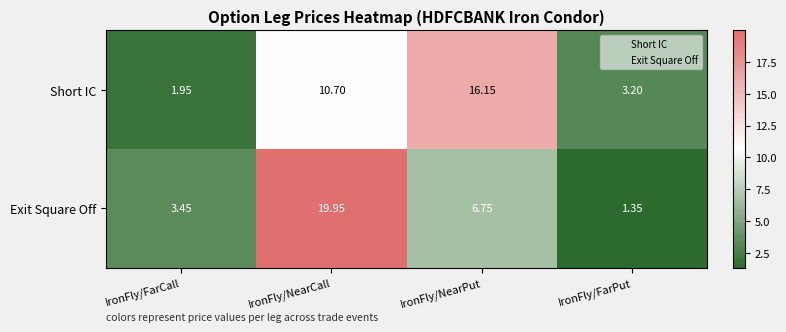

How many series are shown in this chart?

2